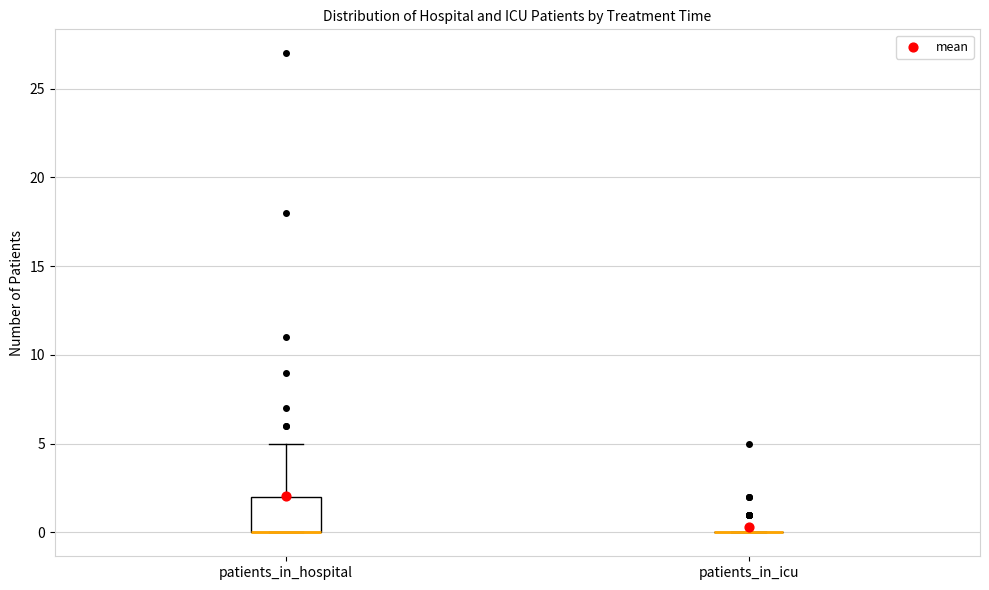

Which box is the tallest, from its lower edge to its upper edge?

patients_in_hospital